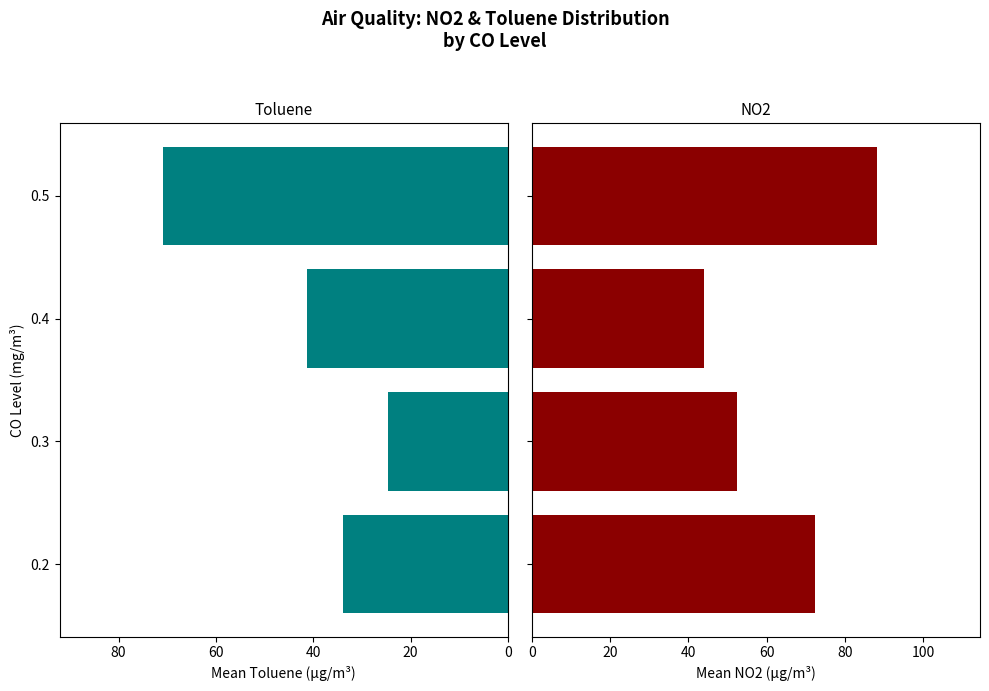

What is the difference between the maximum and minimum values in the Toluene series?

46.2